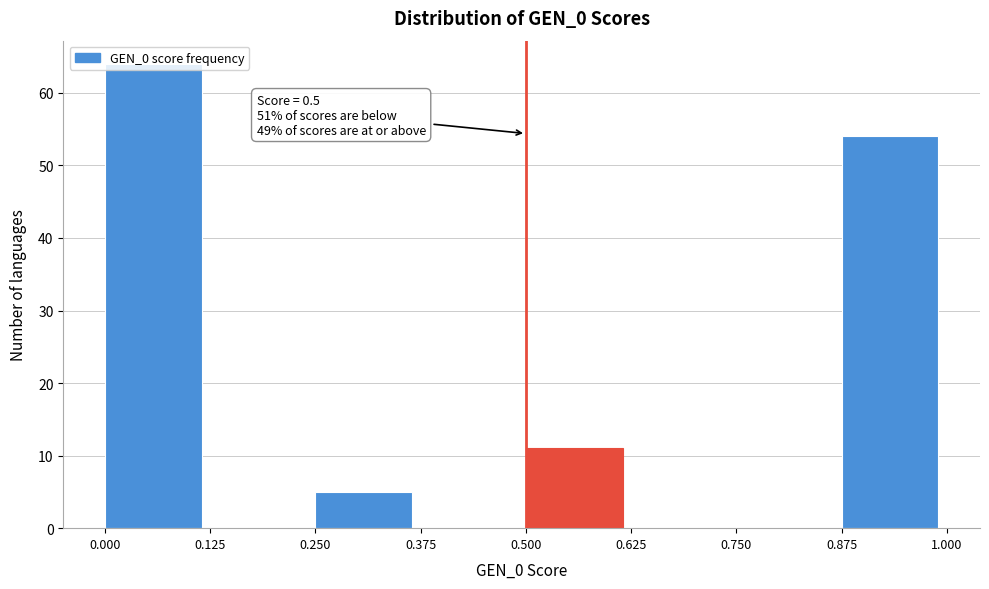

Over which range of the x-axis is the bar tallest?

0.000 to 0.125